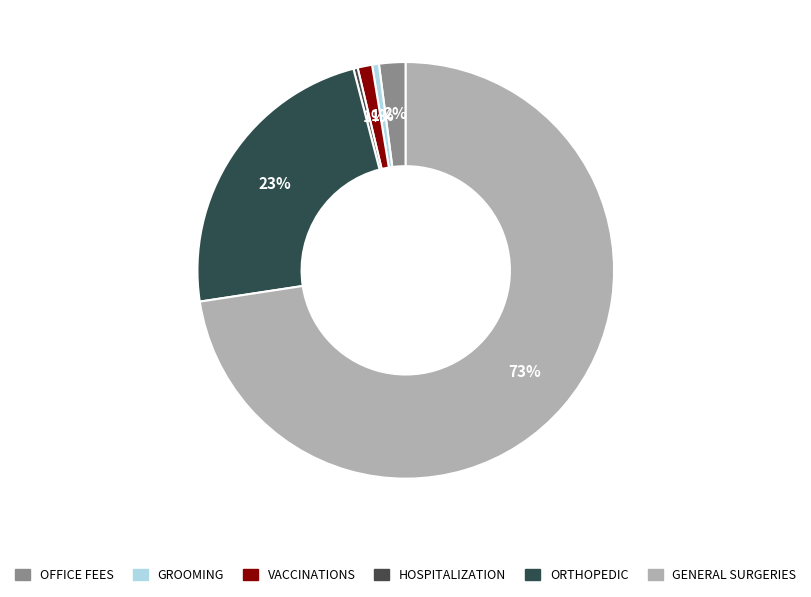

To the nearest percent, what portion does VACCINATIONS represent?

1%